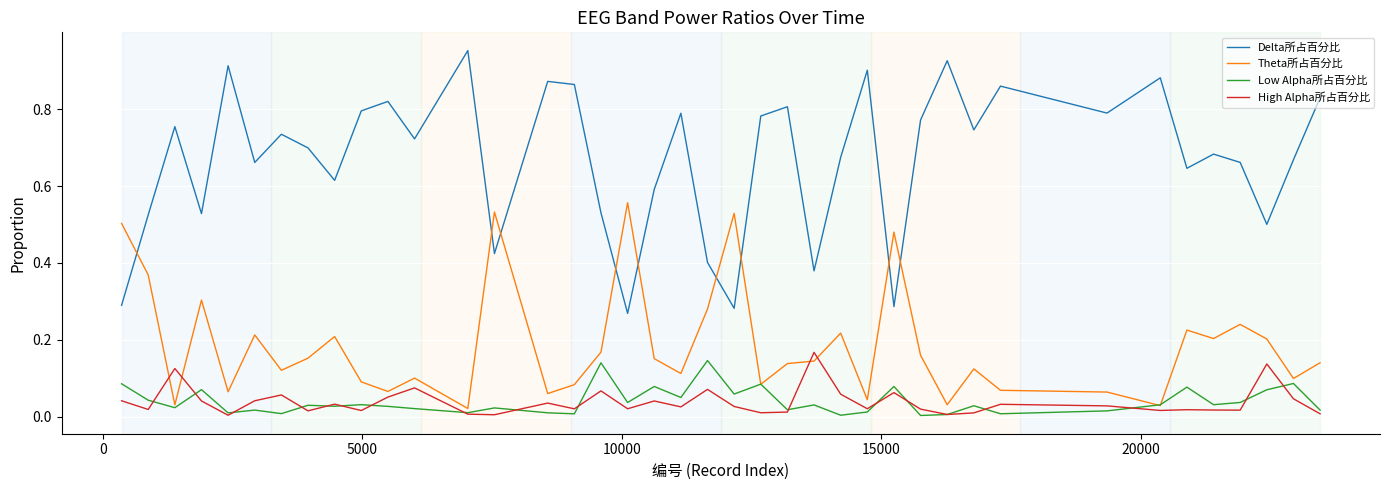

True or false: Theta所占百分比 and Delta所占百分比 cross at least once.

True